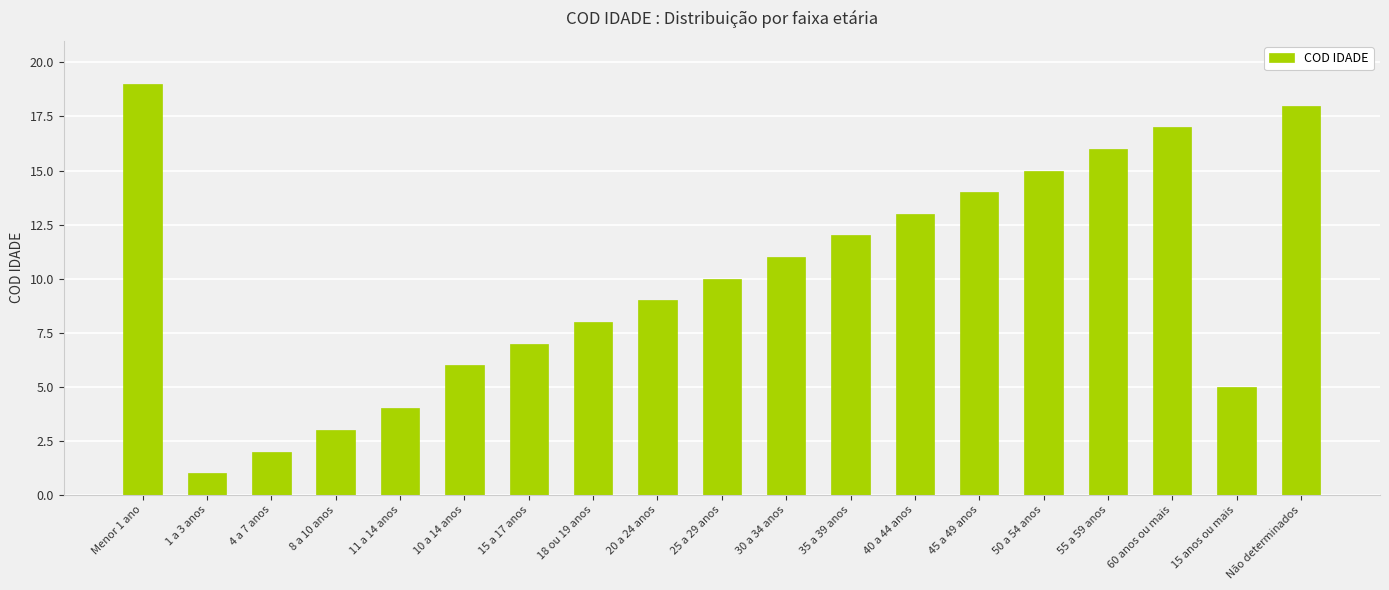

What is the value of the 17th bar from the left?

17